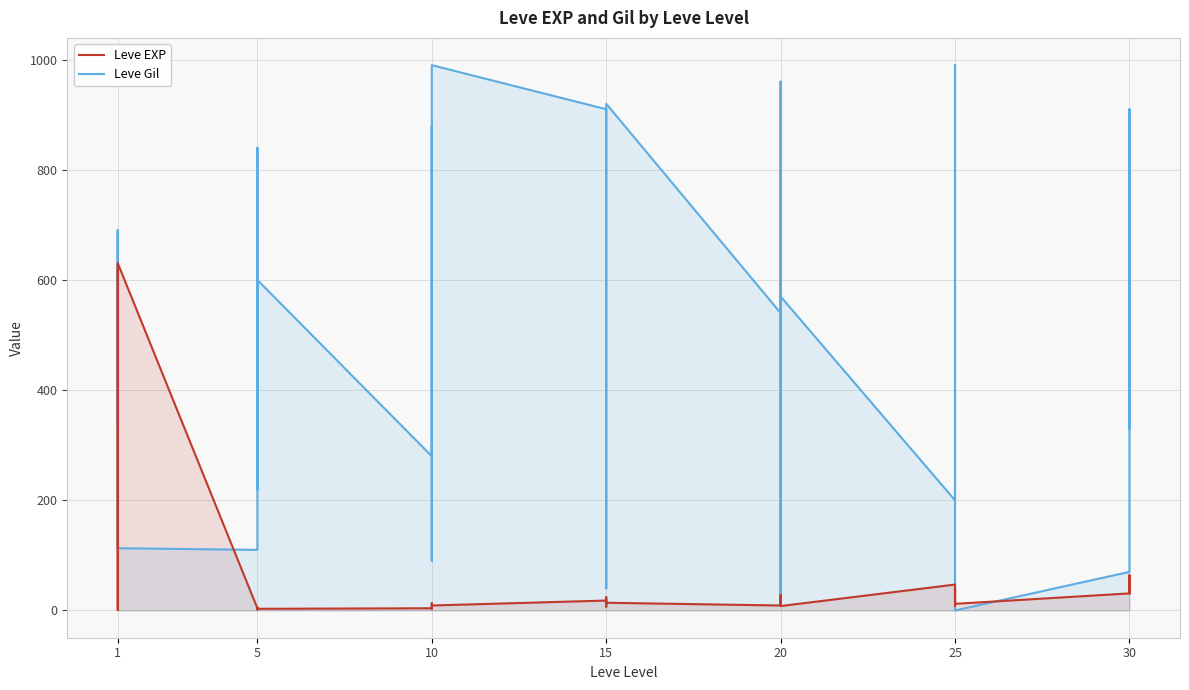

Does the chart display data point markers on the line(s)?

No